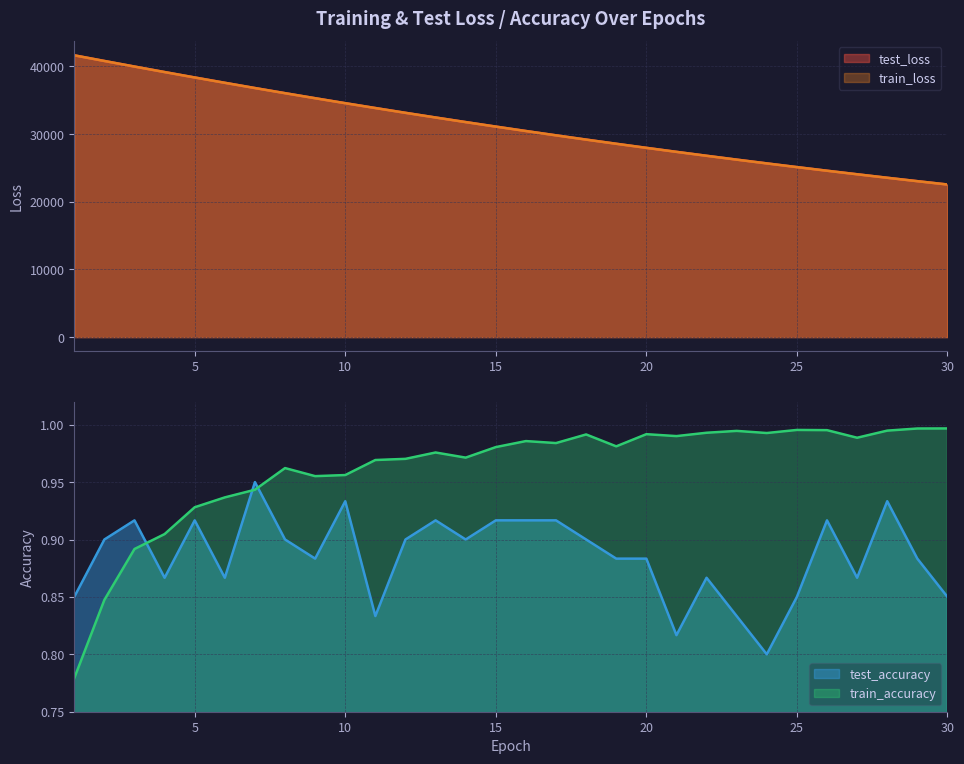

The train_accuracy series shows 1.0 at 11. True or false?

True